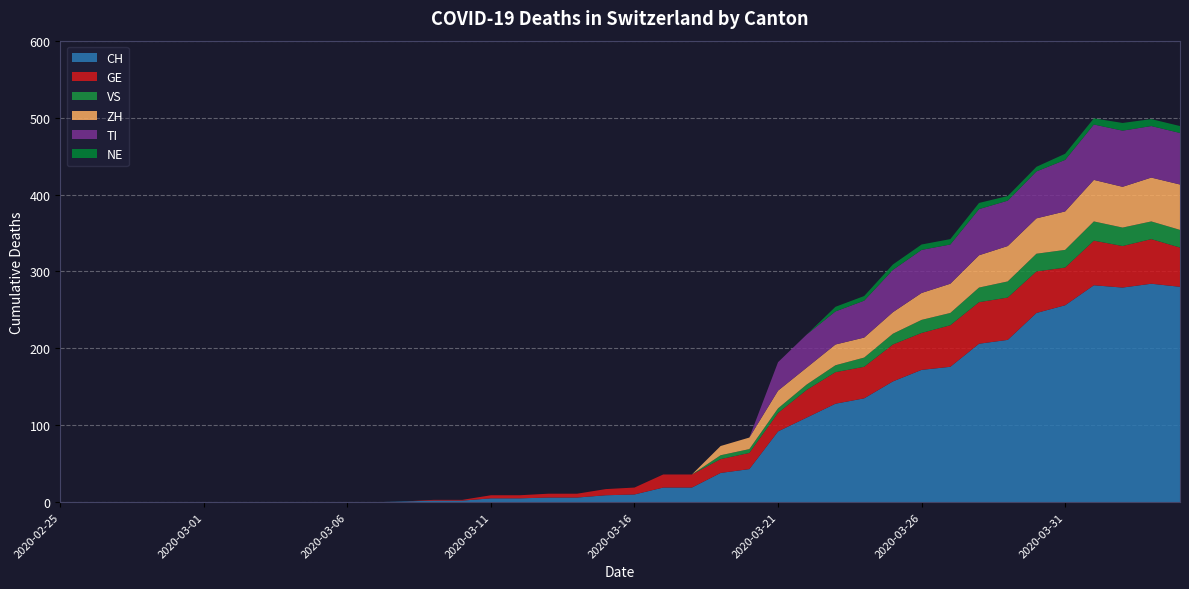

Reading right to left, extract all data points from this chart.

CH: 280	284	279	282	256	246	211	206	176	172	157	135	128	110	92	43	38	19	19	10	9	6	6	5	5	2	2	1	0	0	0	0	0	0	0	0	0	0	0	0
GE: 51	58	54	58	49	54	55	54	54	48	48	41	41	36	24	21	18	17	17	9	8	5	5	4	4	1	1	0	0	0	0	0	0	0	0	0	0	0	0	0
VS: 23	23	24	25	23	23	21	19	16	17	14	12	9	7	6	5	5	0	0	0	0	0	0	0	0	0	0	0	0	0	0	0	0	0	0	0	0	0	0	0
ZH: 59	57	53	54	50	46	46	42	38	35	28	26	27	22	23	15	12	0	0	0	0	0	0	0	0	0	0	0	0	0	0	0	0	0	0	0	0	0	0	0
TI: 67	67	73	72	67	61	59	60	51	56	55	48	43	43	37	0	0	0	0	0	0	0	0	0	0	0	0	0	0	0	0	0	0	0	0	0	0	0	0	0
NE: 9	9	10	8	8	6	6	8	7	7	7	6	6	0	0	0	0	0	0	0	0	0	0	0	0	0	0	0	0	0	0	0	0	0	0	0	0	0	0	0